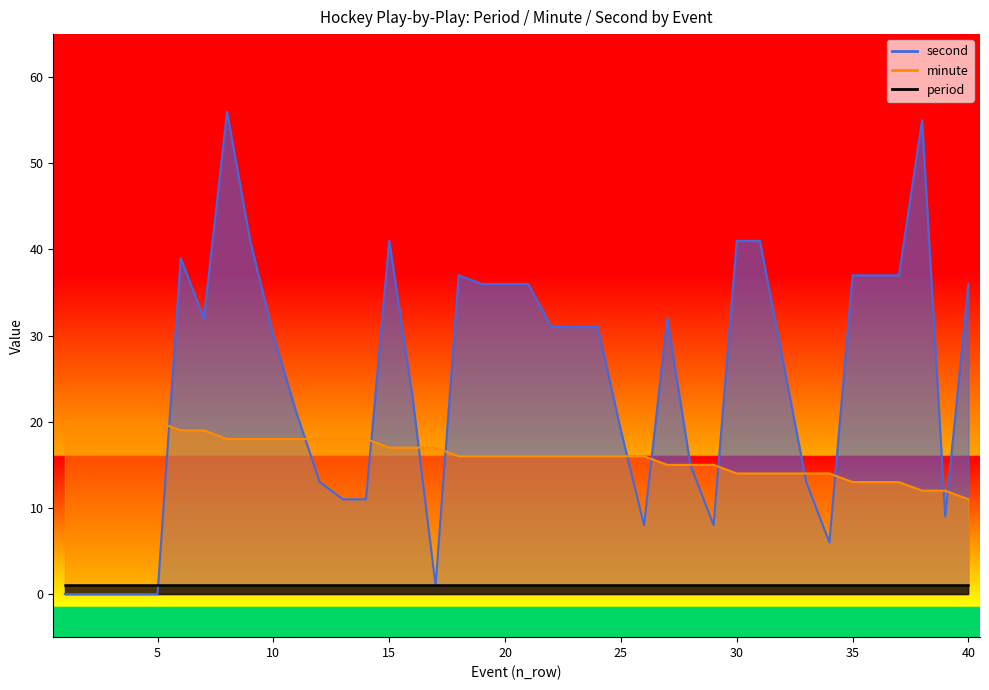

Where do minute and second first cross each other?

5 and 6